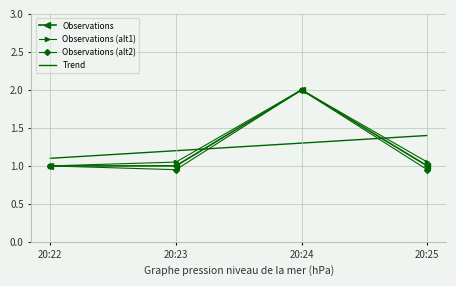

The value of Observations (alt1) at 20:22 is 1.0. True or false?

True